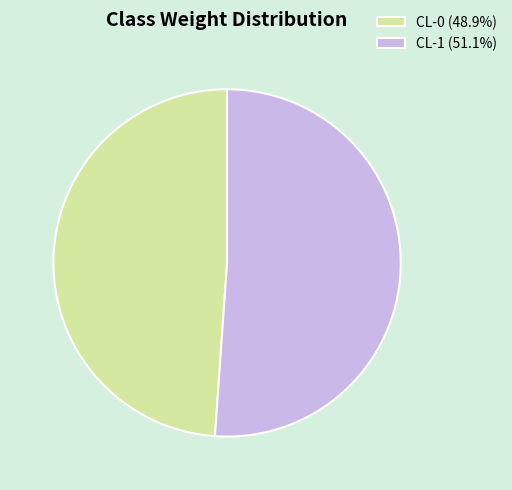

Do CL-1 (51.1%) and CL-0 (48.9%) together represent more than half of the pie?

Yes